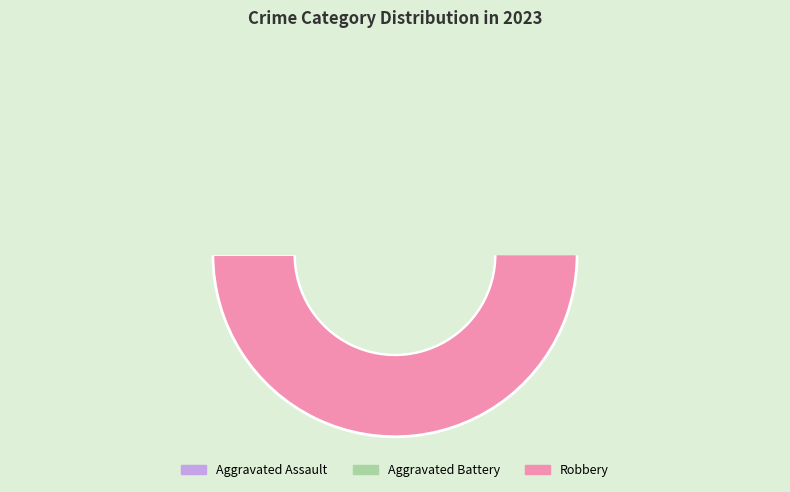

Do Aggravated Battery and Criminal Sexual Assault together represent more than half of the pie?

No